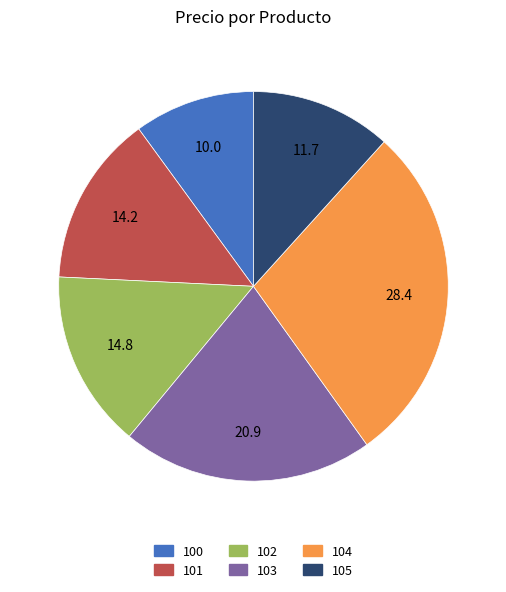

How many segments does this pie chart have?

6